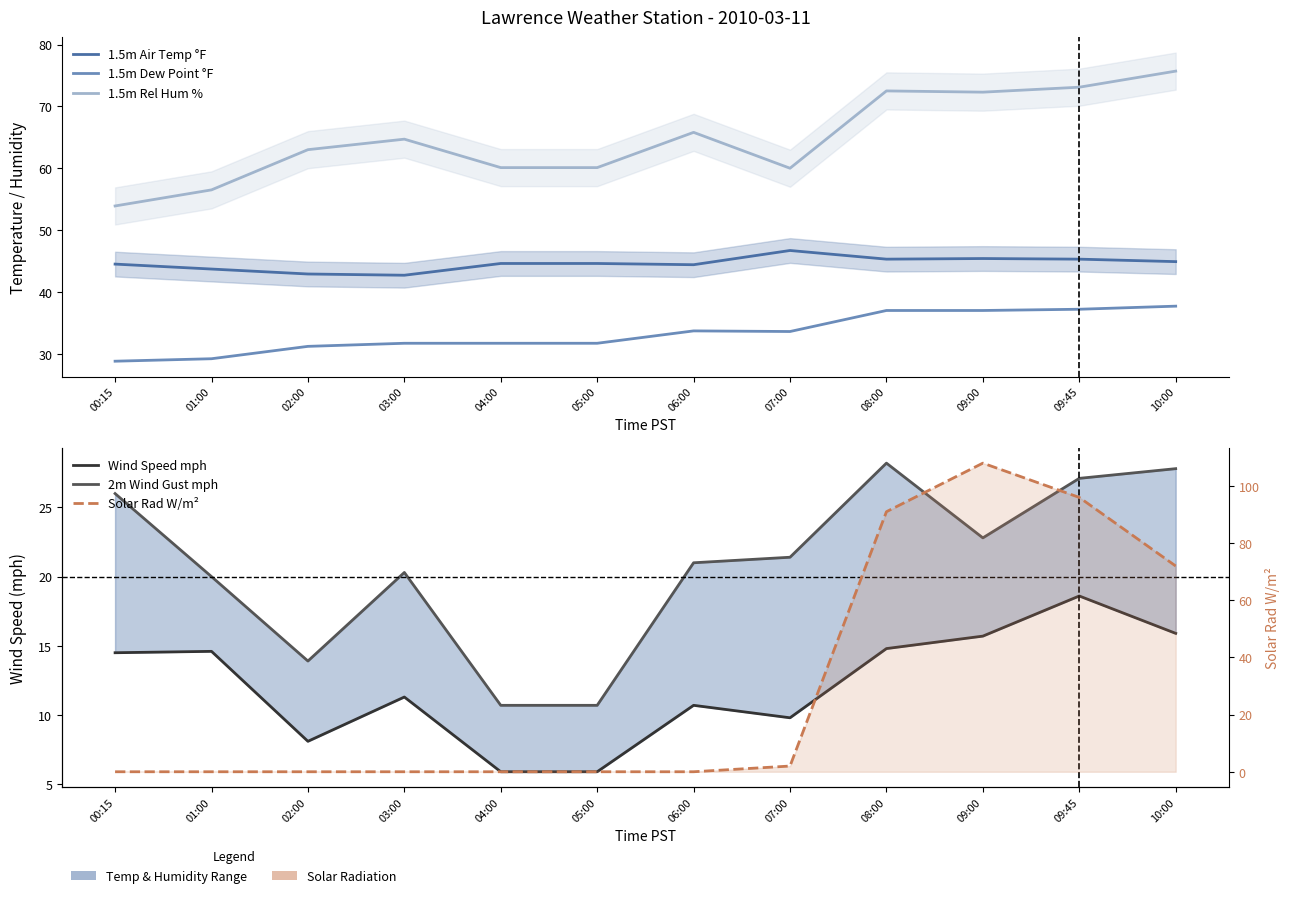

List the labels in order of Solar Rad W/m² value, smallest first.

00:15, 01:00, 02:00, 03:00, 04:00, 05:00, 06:00, 07:00, 10:00, 08:00, 09:45, 09:00